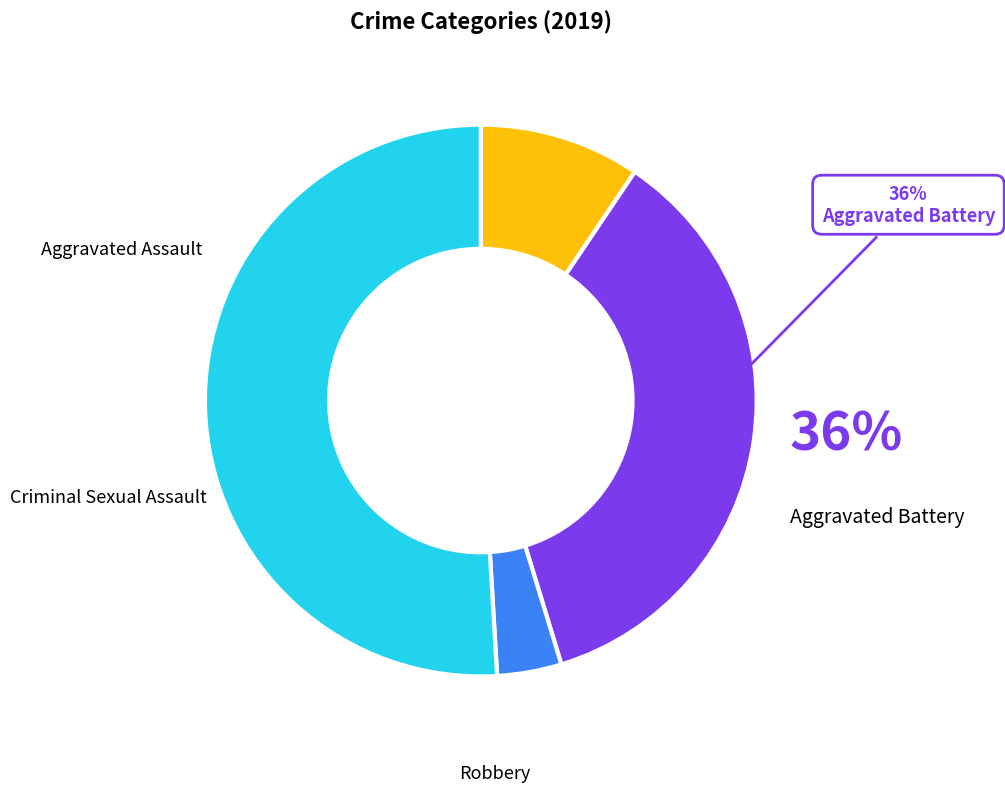

How many segments does this pie chart have?

4